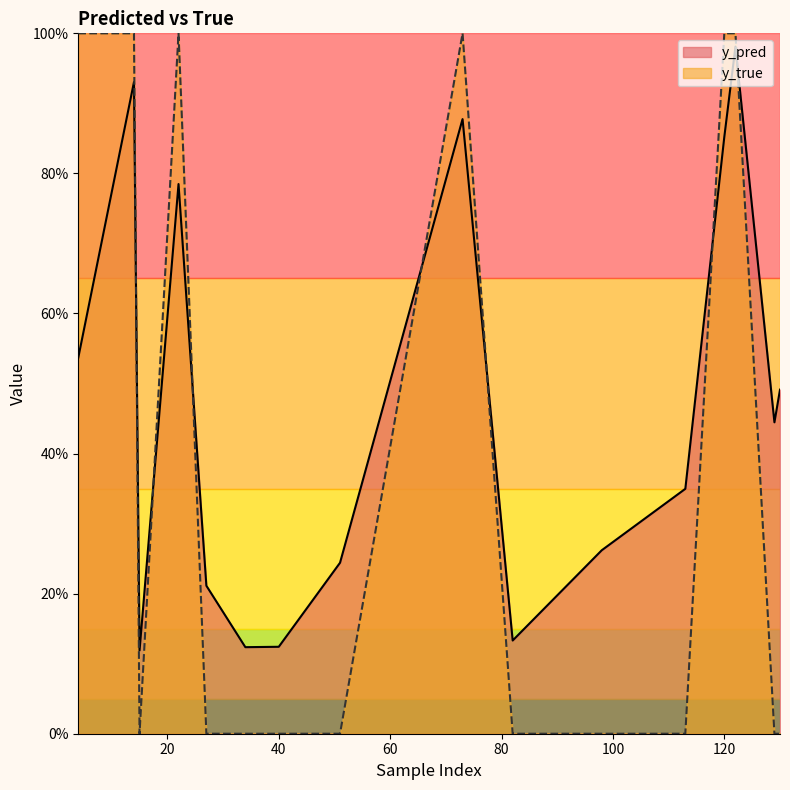

True or false: y_pred has a value of 1.7 at 122.

False